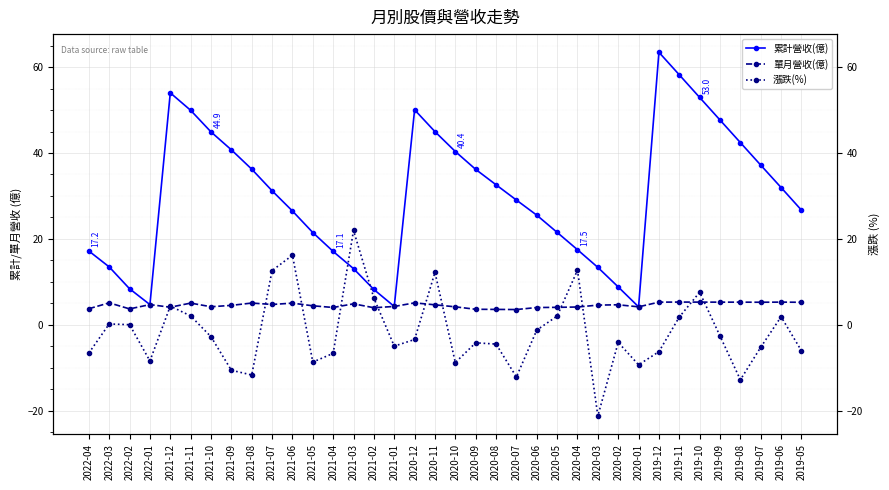

At which label does 漲跌(%) first exceed -3?

2022-03